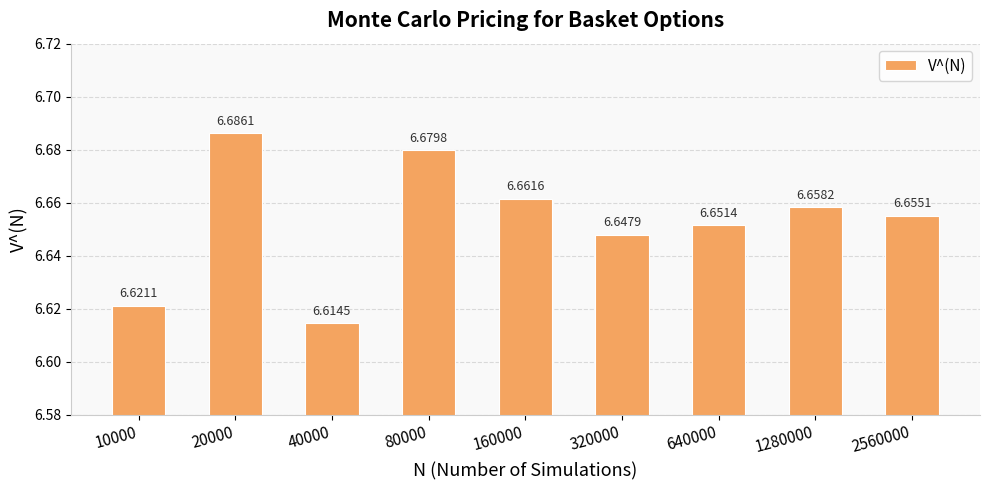

What is the sum of all values?

59.9